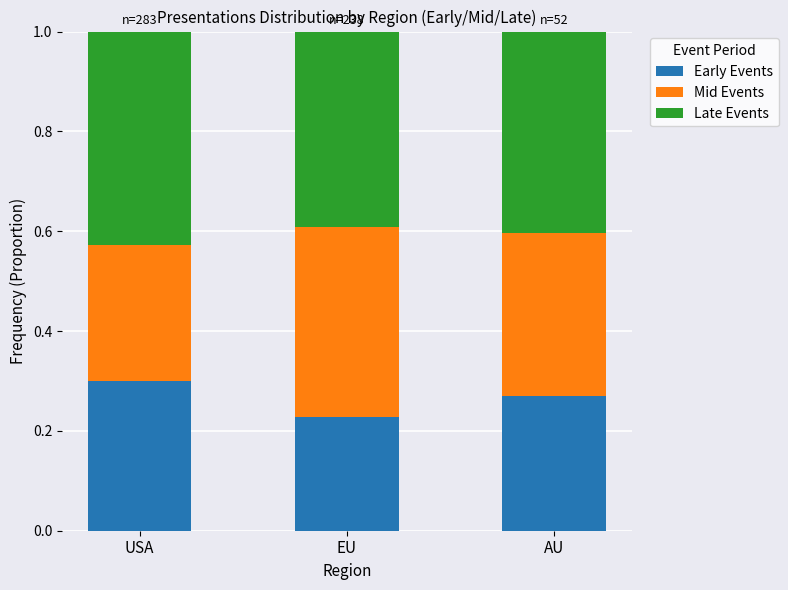

Rank the categories by Early Events value from highest to lowest.

USA, AU, EU